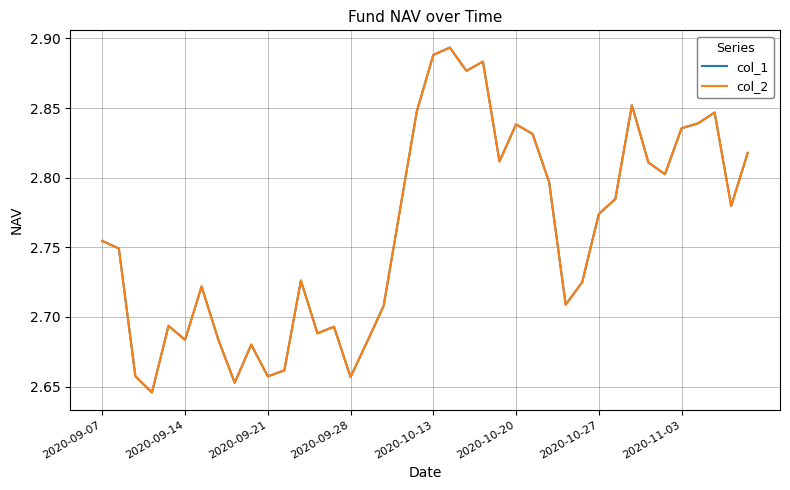

At which category does the chart reach its peak across all series?

21